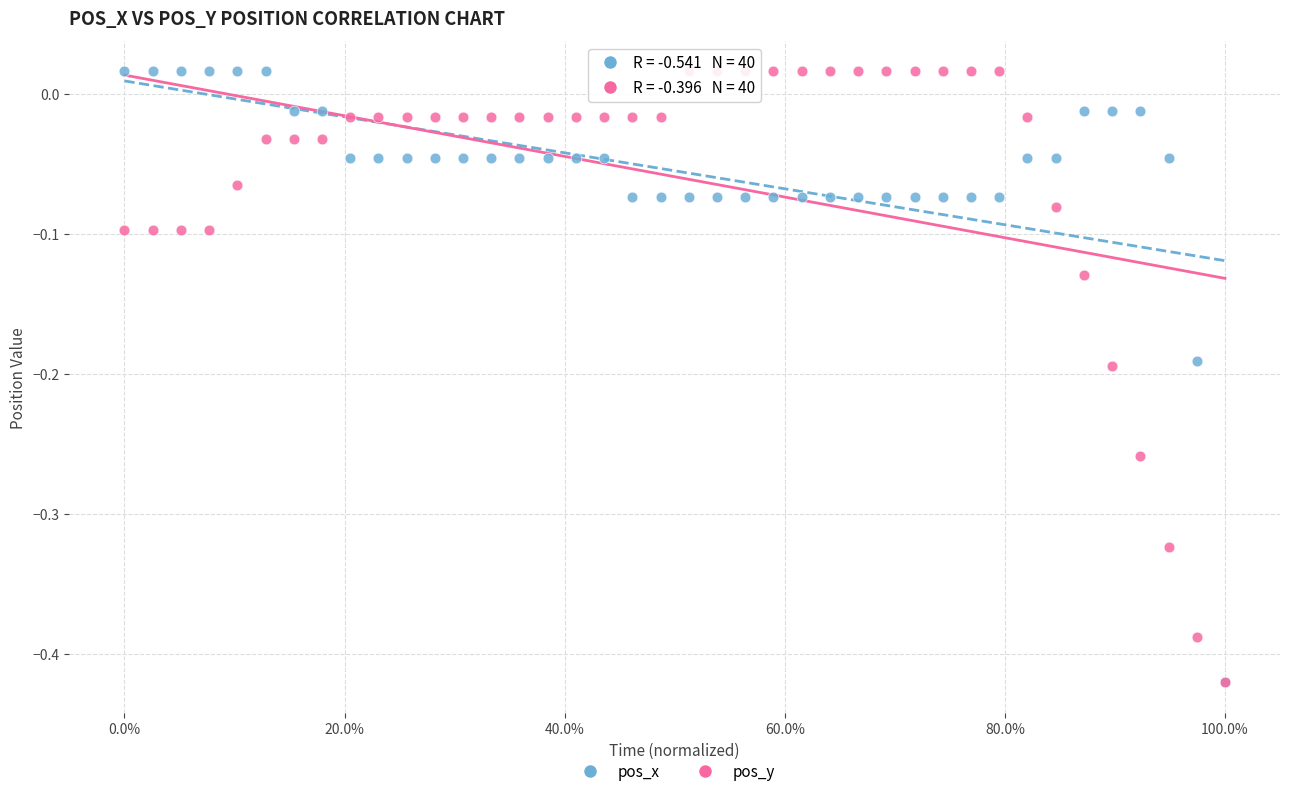

What are all the series names shown in the legend?

pos_x, pos_y